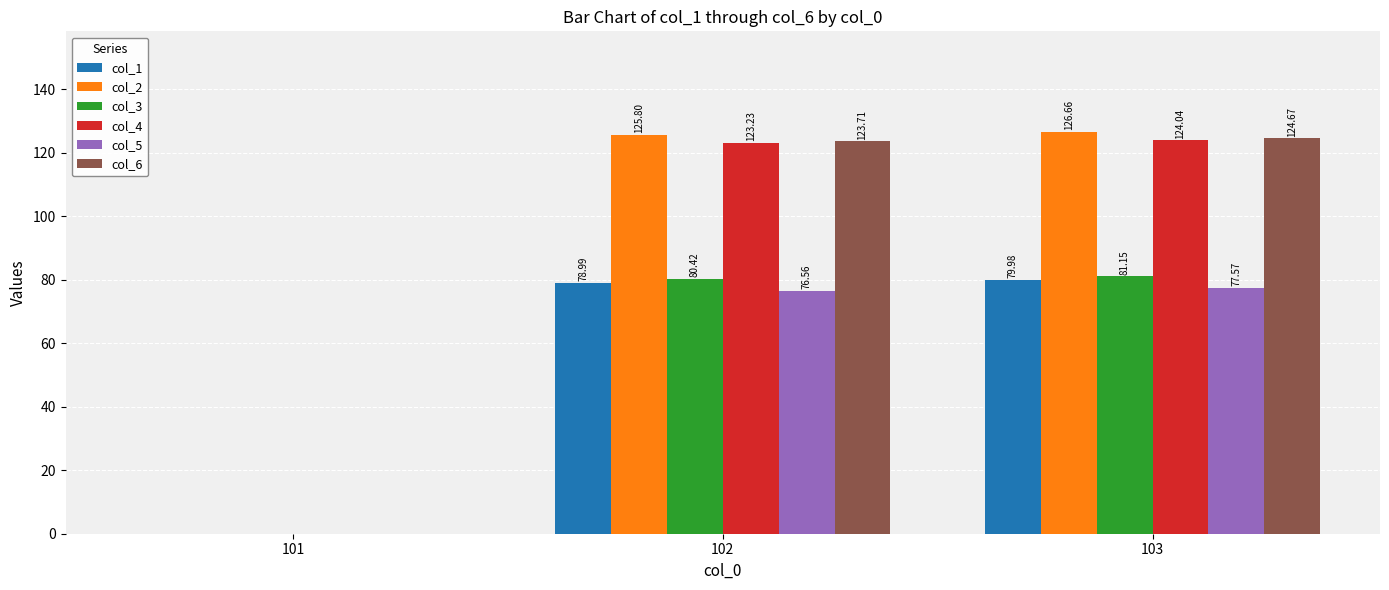

Reading left to right, what are all the values shown in this chart?

col_1: 0.0	79.0	80.0
col_2: 0.0	125.8	126.7
col_3: 0.0	80.4	81.2
col_4: 0.0	123.2	124.0
col_5: 0.0	76.6	77.6
col_6: 0.0	123.7	124.7